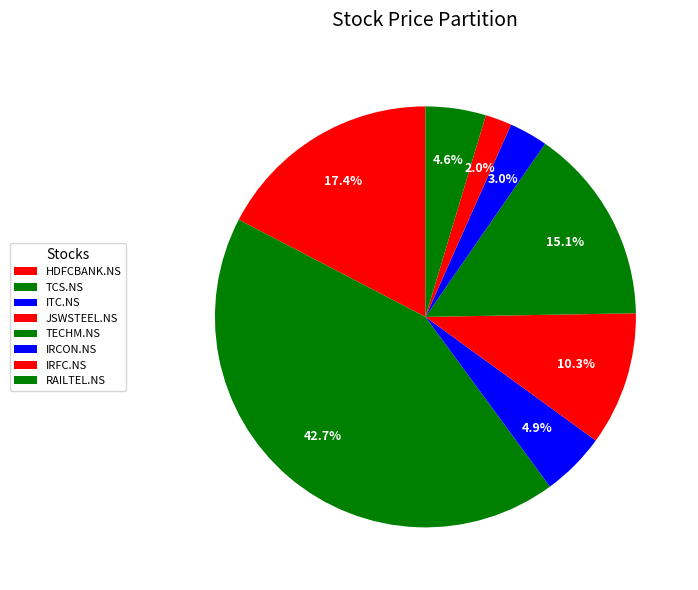

To the nearest percent, what is the difference between the largest and smallest slice percentages?

41%